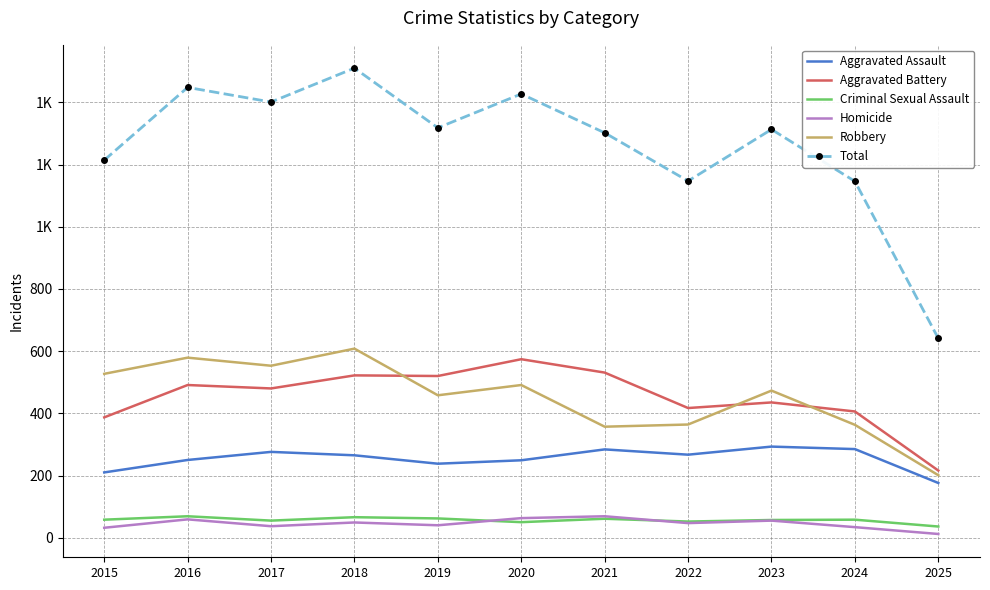

What are all the series names shown in the legend?

Aggravated Assault, Aggravated Battery, Criminal Sexual Assault, Homicide, Robbery, Total